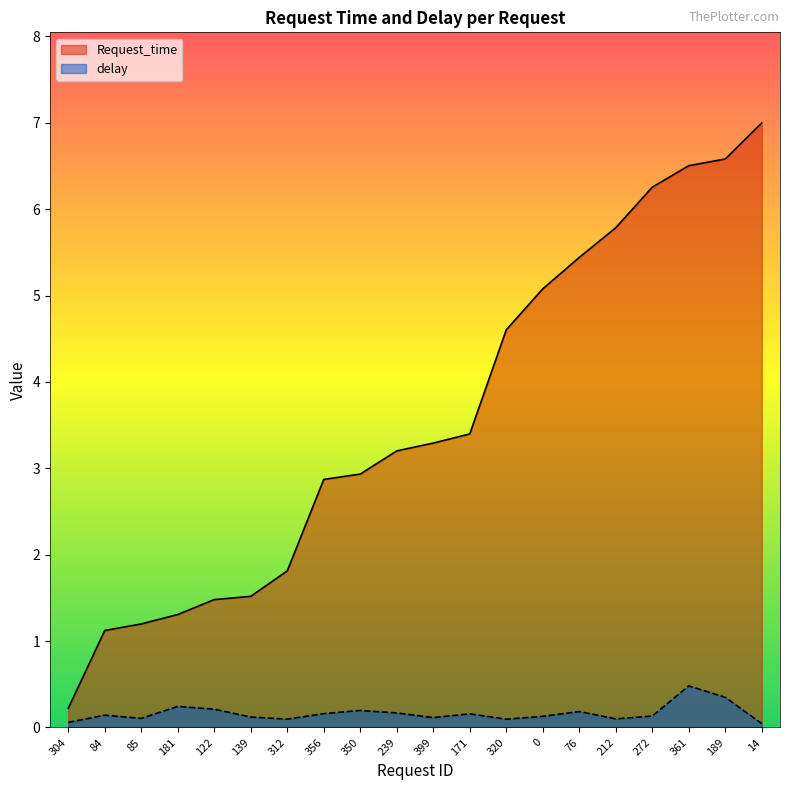

How many data points in Request_time are above 3?

11